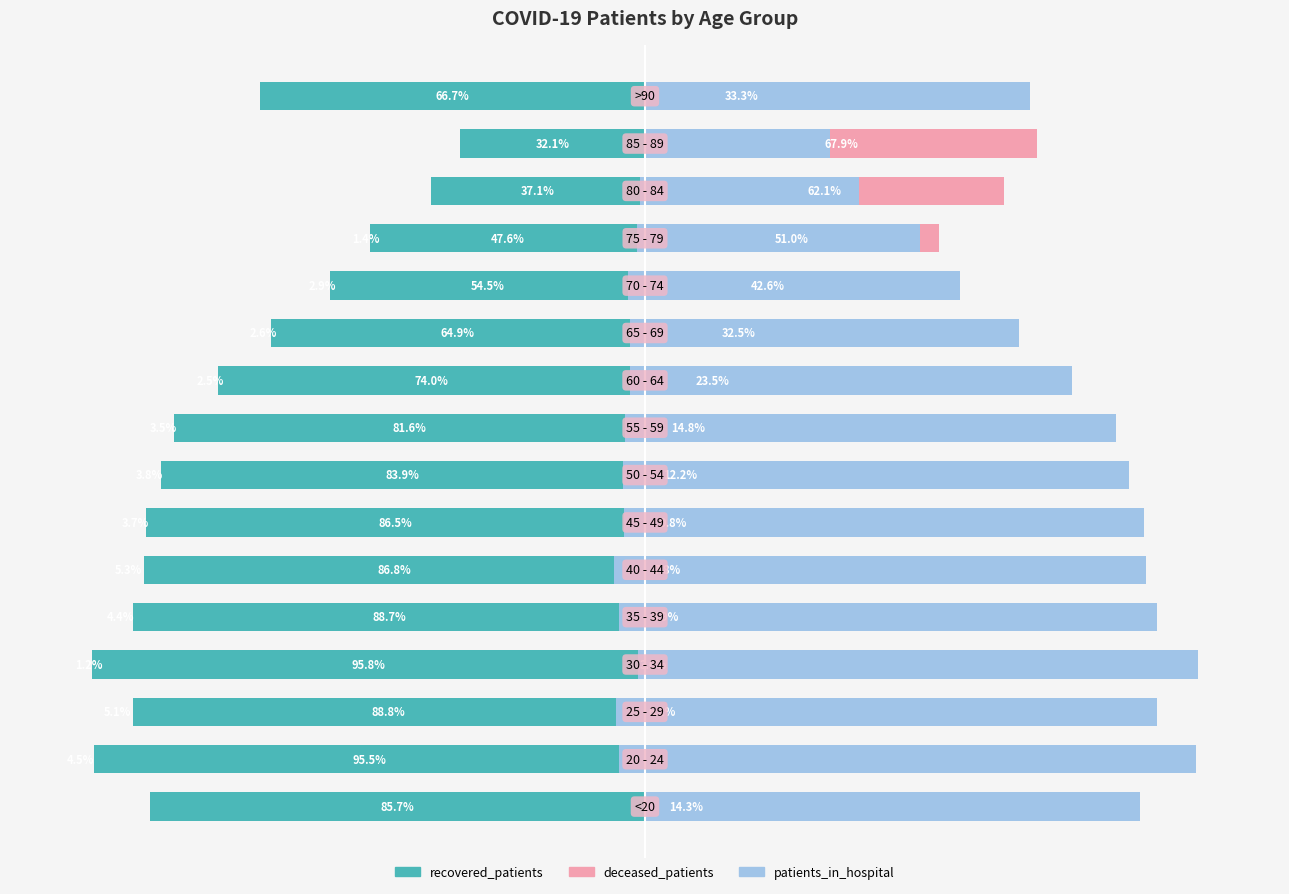

The recovered_patients series shows -96.1 at 15. True or false?

False